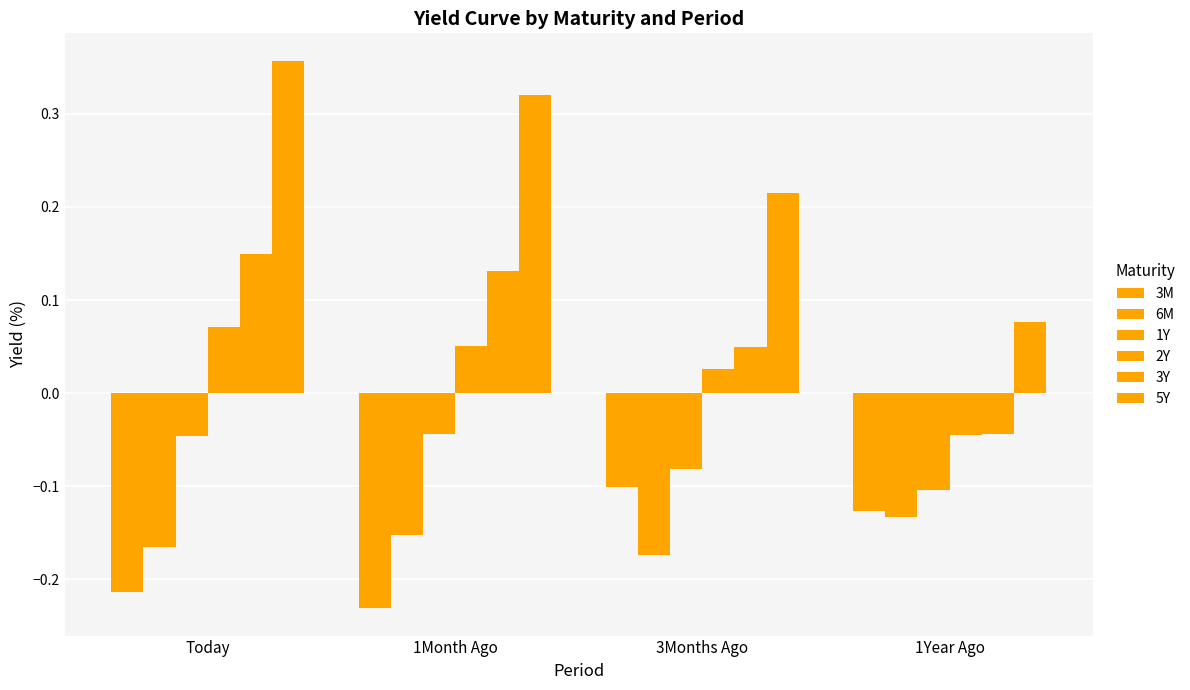

Which series has the largest total across all categories?

5Y